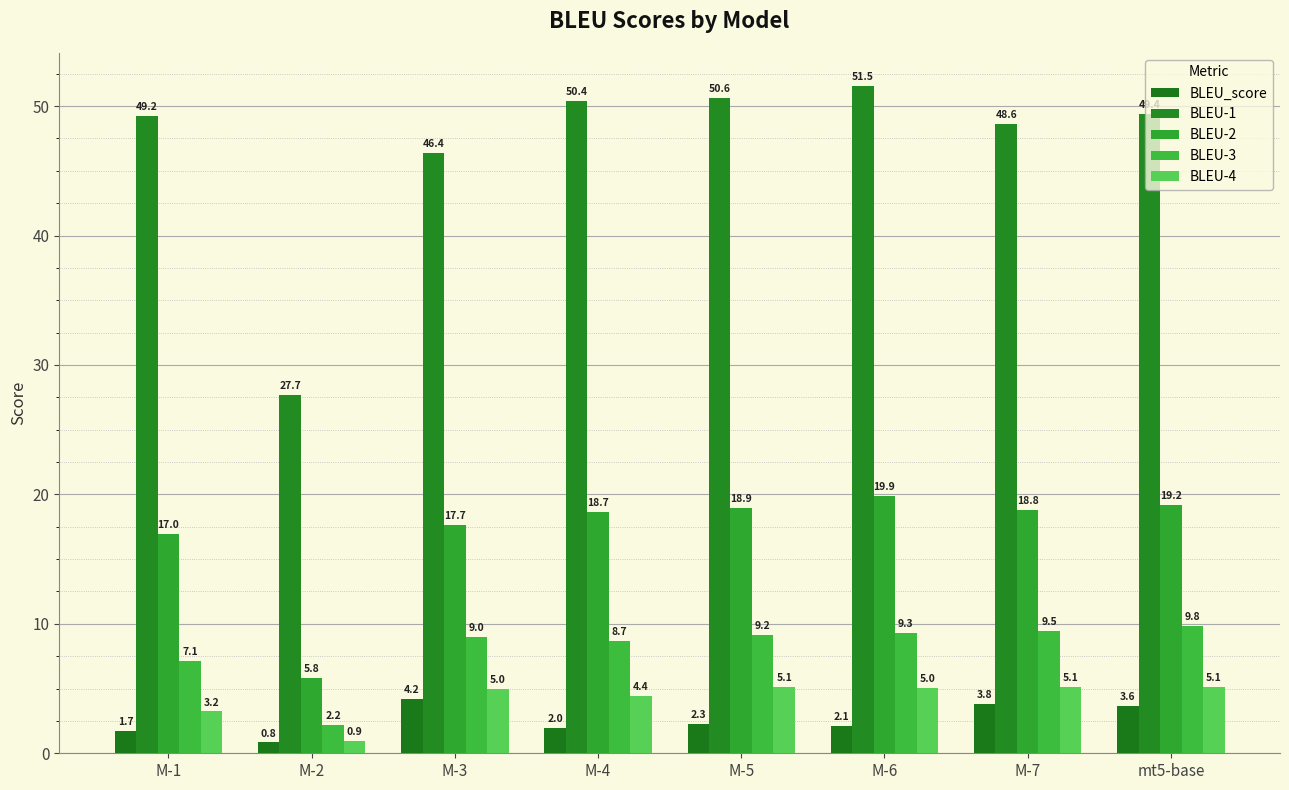

At which category does the chart reach its peak across all series?

M-6